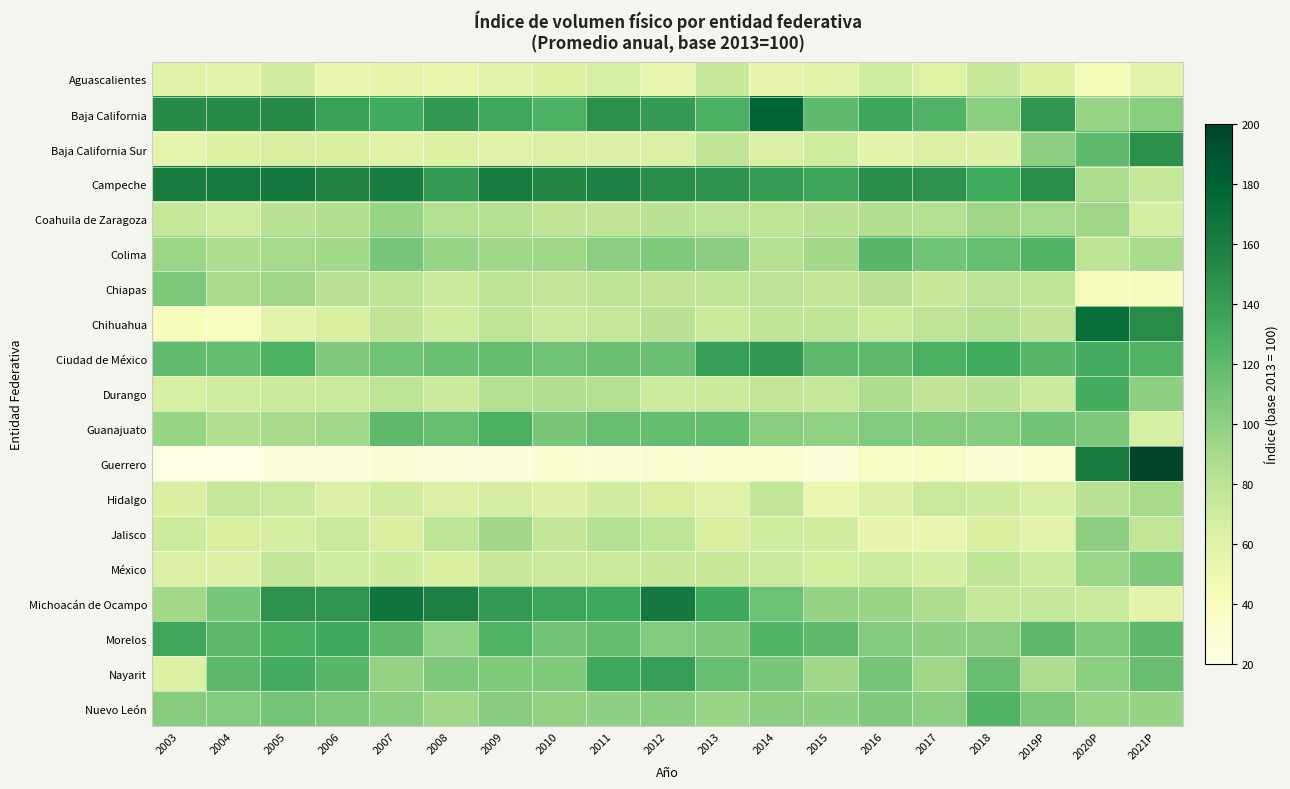

Which series has the largest range (max minus min)?

Guerrero